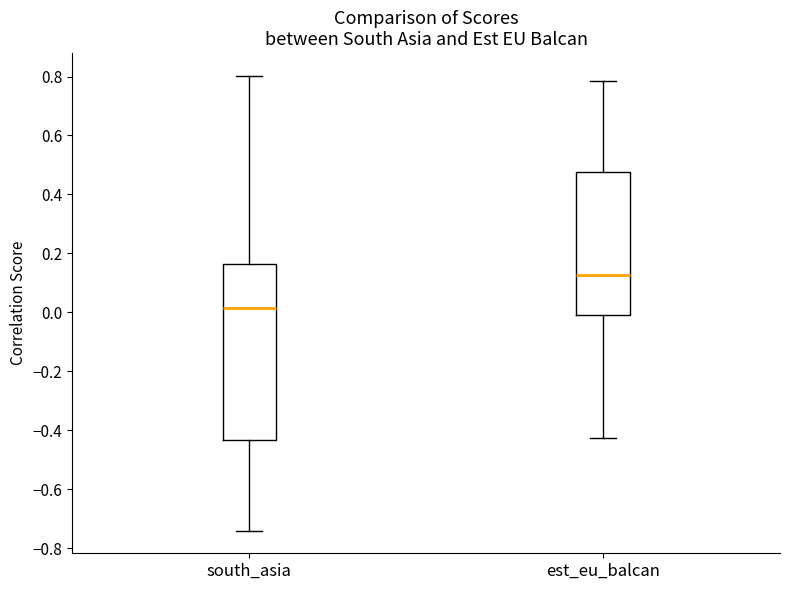

Where does the median line of the box for est_eu_balcan sit on the y-axis? The values are not printed on the chart, so give them approximately, as read against the axis.

0.12